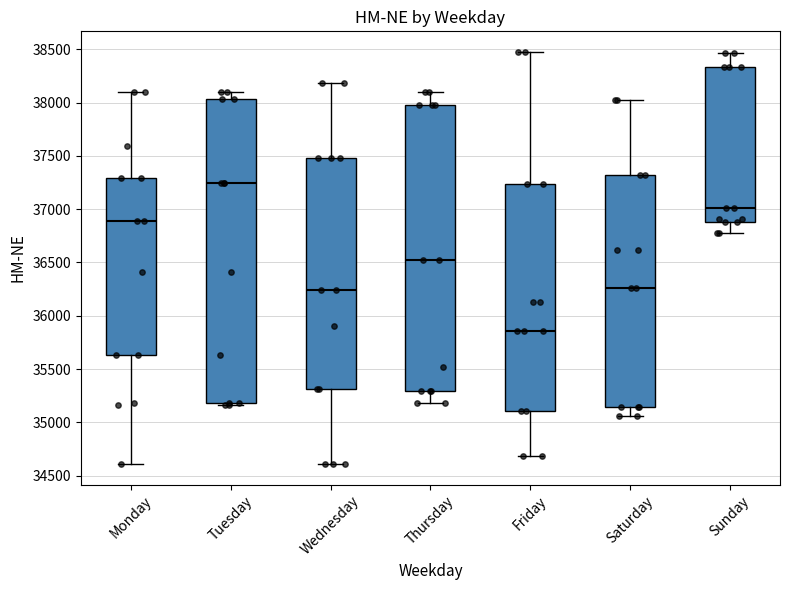

Reading left to right, read every box against the y-axis: the position of its median line, the range the box covers, and the ends of its whiskers. The values are not printed on the chart, so give them approximately, as read against the axis.

Monday: median 36900, box 35650 to 37300, whiskers 34600 to 38100
Tuesday: median 37250, box 35200 to 38050, whiskers 35150 to 38100
Wednesday: median 36250, box 35300 to 37500, whiskers 34600 to 38200
Thursday: median 36550, box 35300 to 38000, whiskers 35200 to 38100
Friday: median 35850, box 35100 to 37250, whiskers 34700 to 38450
Saturday: median 36250, box 35150 to 37300, whiskers 35050 to 38000
Sunday: median 37000, box 36900 to 38350, whiskers 36800 to 38450